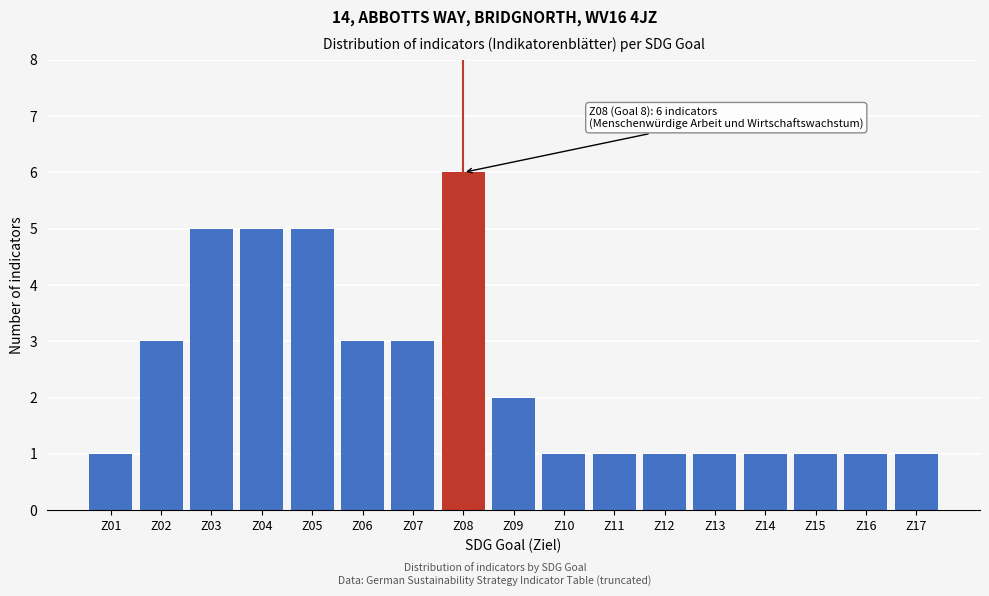

Reading right to left, list all the values displayed in this chart.

Z17=1	Z16=1	Z15=1	Z14=1	Z13=1	Z12=1	Z11=1	Z10=1	Z09=2	Z08=6	Z07=3	Z06=3	Z05=5	Z04=5	Z03=5	Z02=3	Z01=1